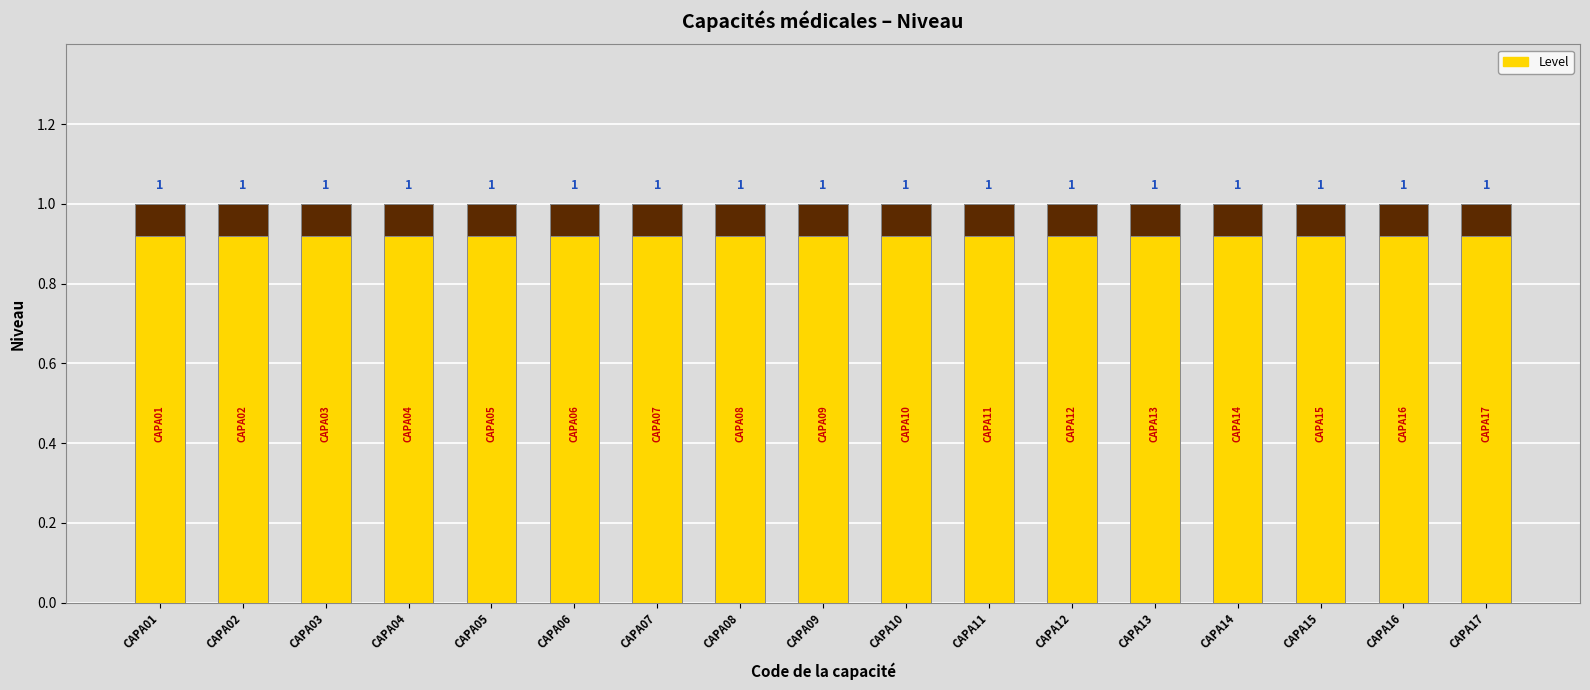

Count the number of categories in the chart.

17